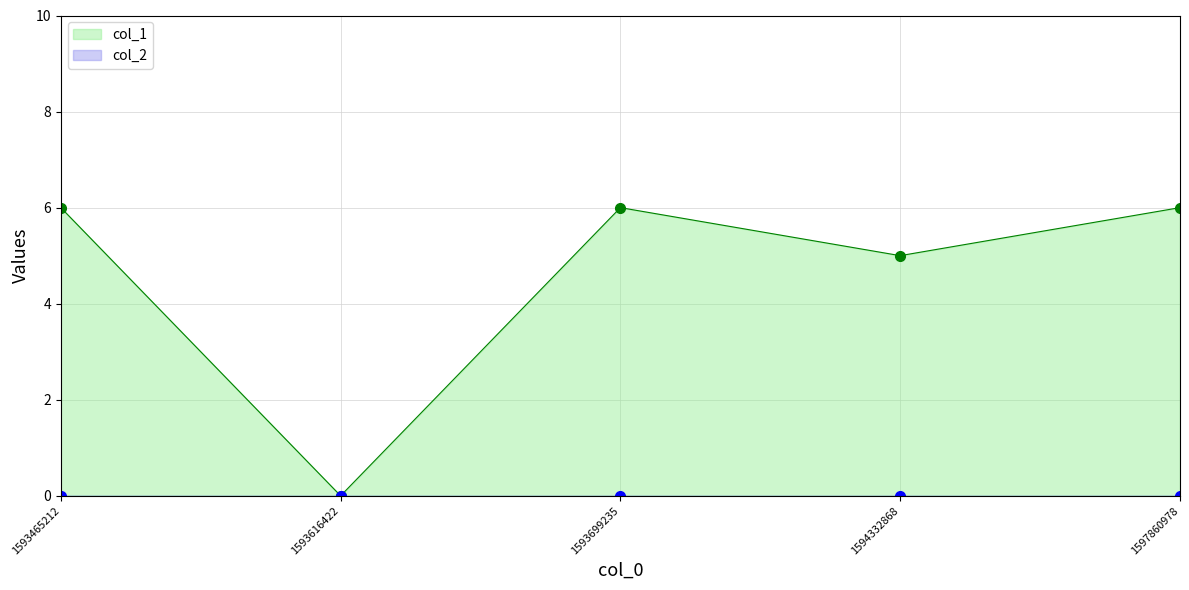

Rank the categories by value from lowest to highest.

1593616422, 1594332868, 1593465212, 1593699235, 1597860978